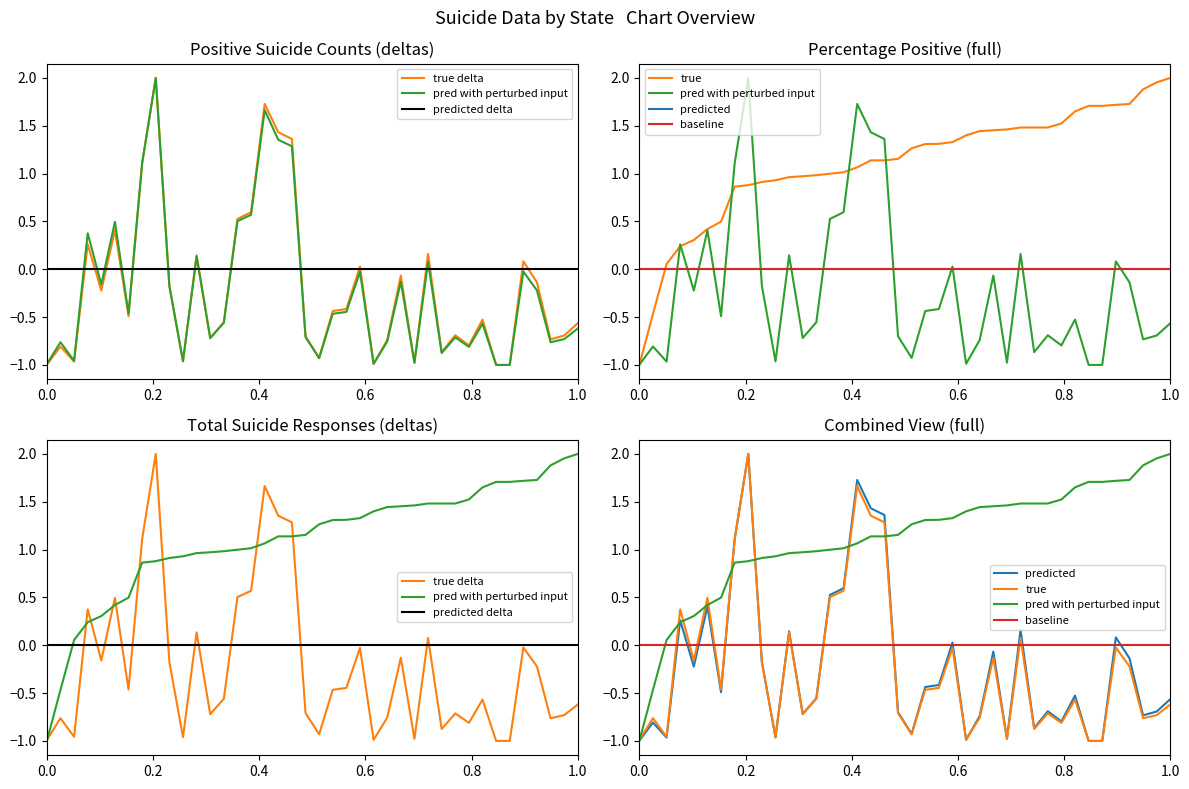

How many data points in Positive Suicide are less than 0?

27